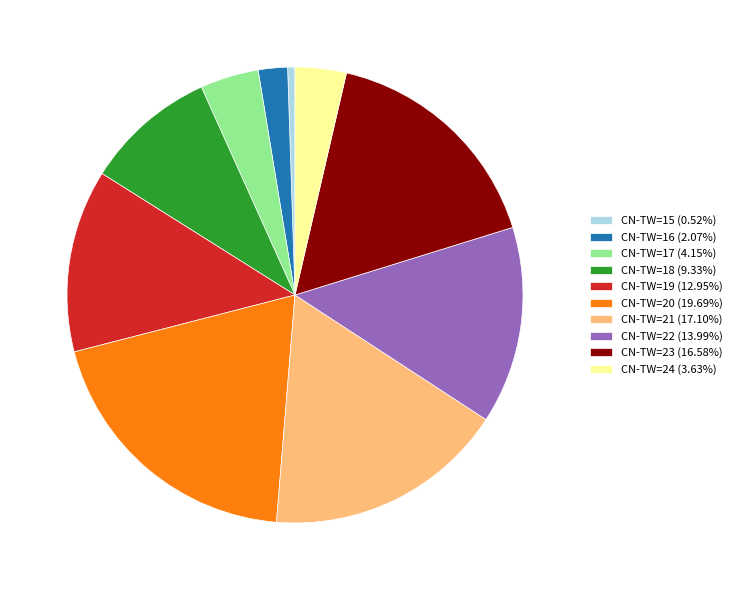

Do CN-TW=15 (0.52%) and CN-TW=17 (4.15%) together represent more than half of the pie?

No